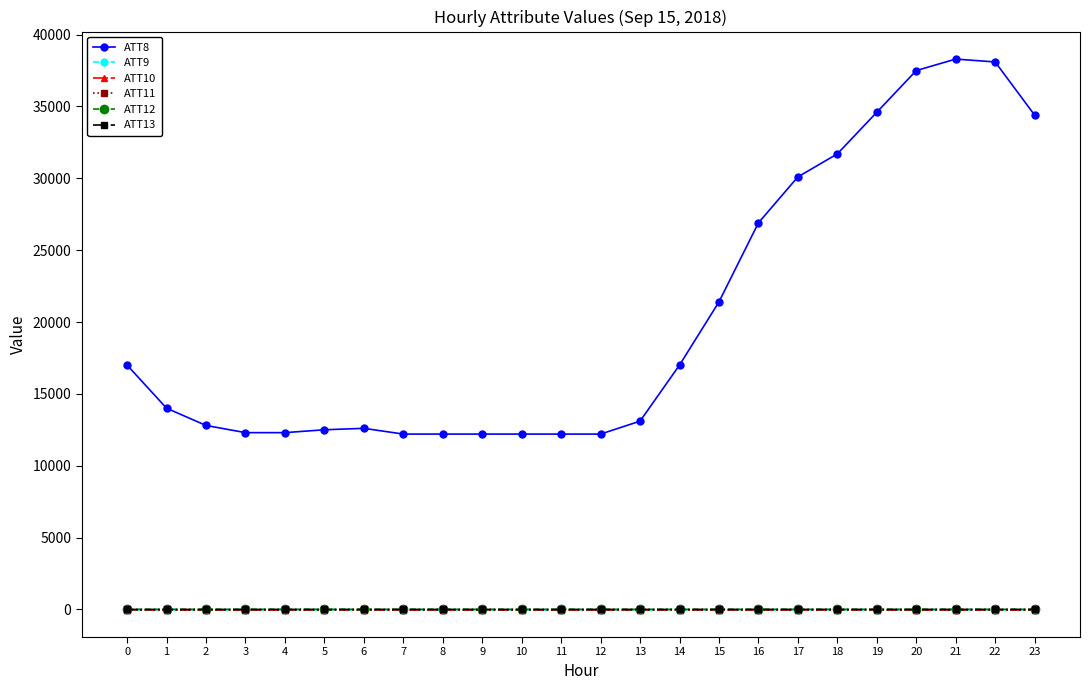

Does the chart have visible grid lines?

No